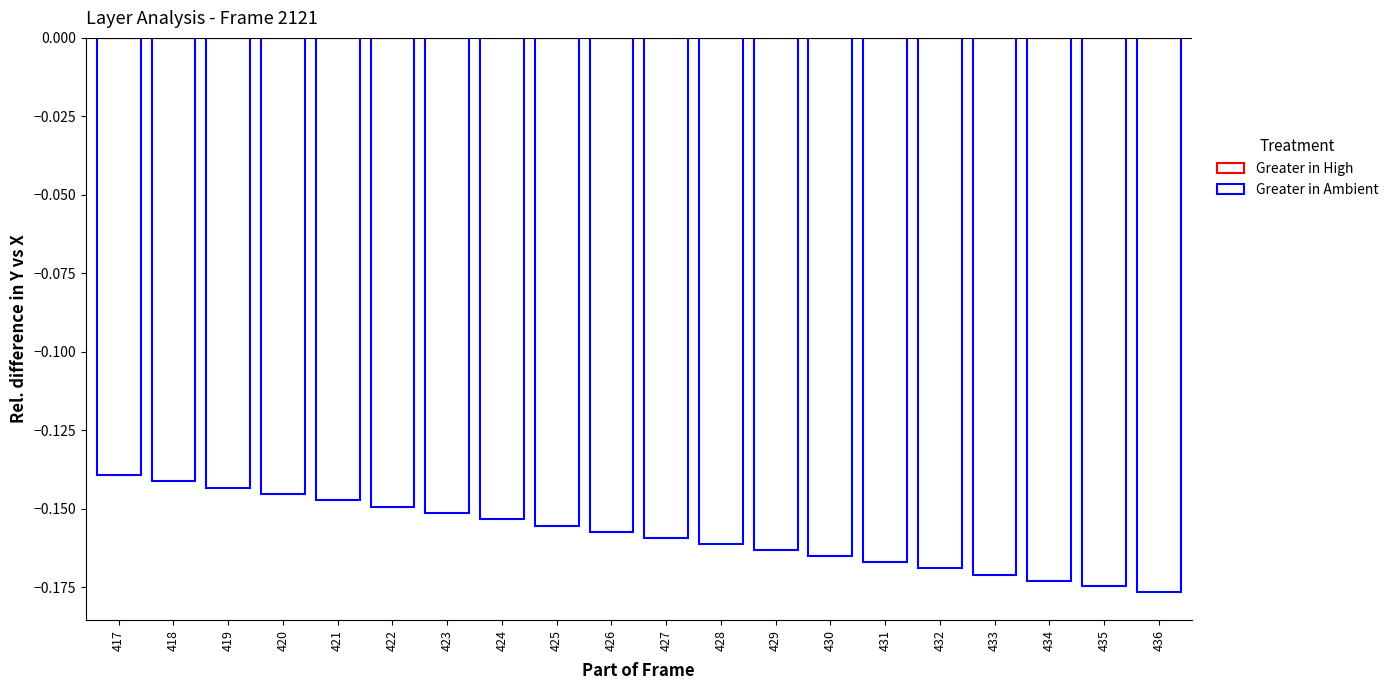

Is it true that the value at 422 is -0.2?

False